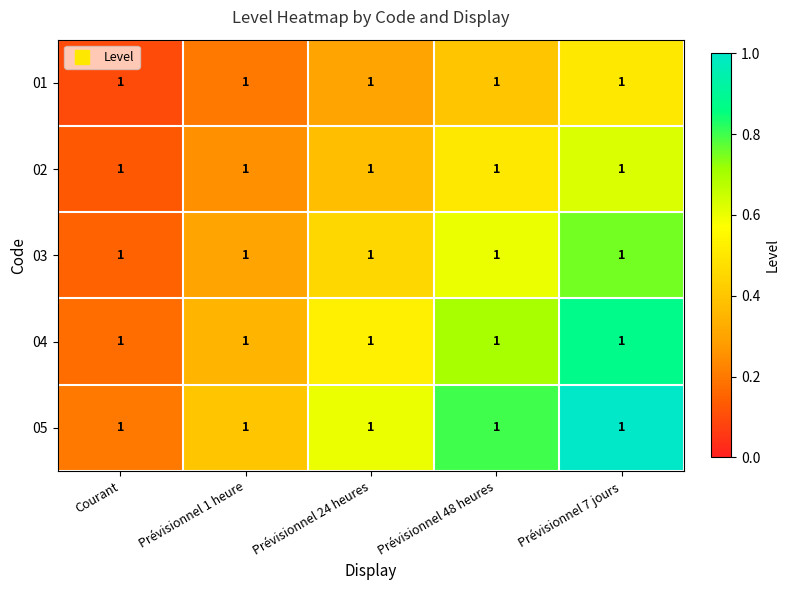

Between Prévisionnel 48 heures and Prévisionnel 7 jours, which is larger?

Prévisionnel 7 jours